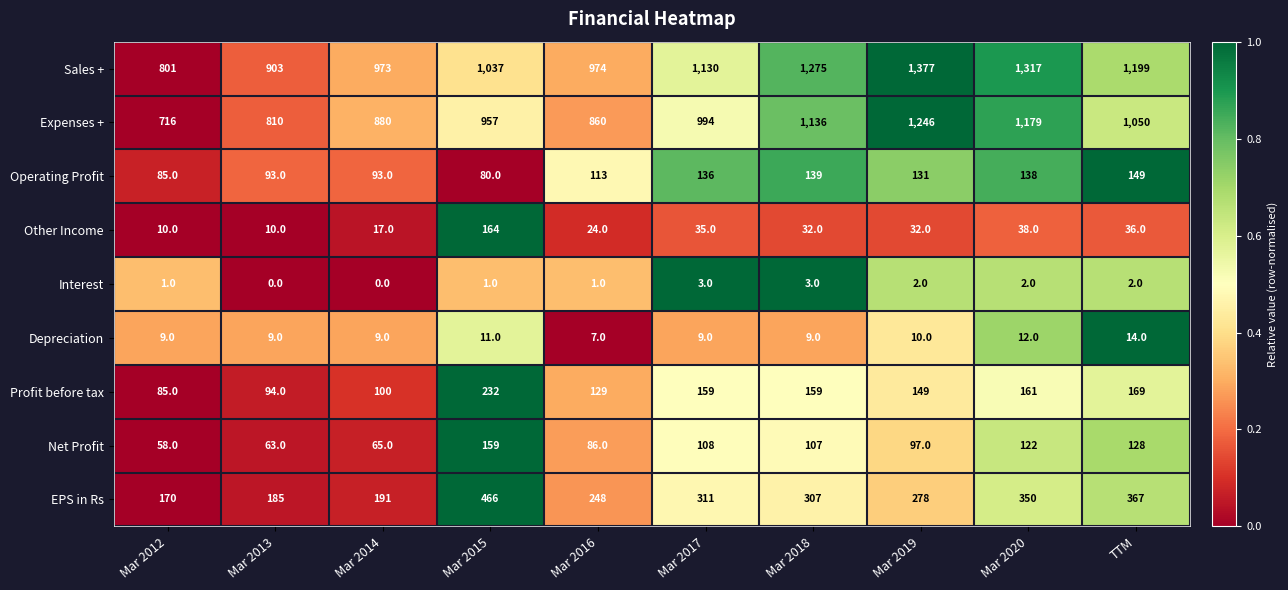

At Mar 2019, list the series in order from smallest to largest.

Interest, Depreciation, Other Income, Net Profit, Operating Profit, Profit before tax, EPS in Rs, Expenses +, Sales +